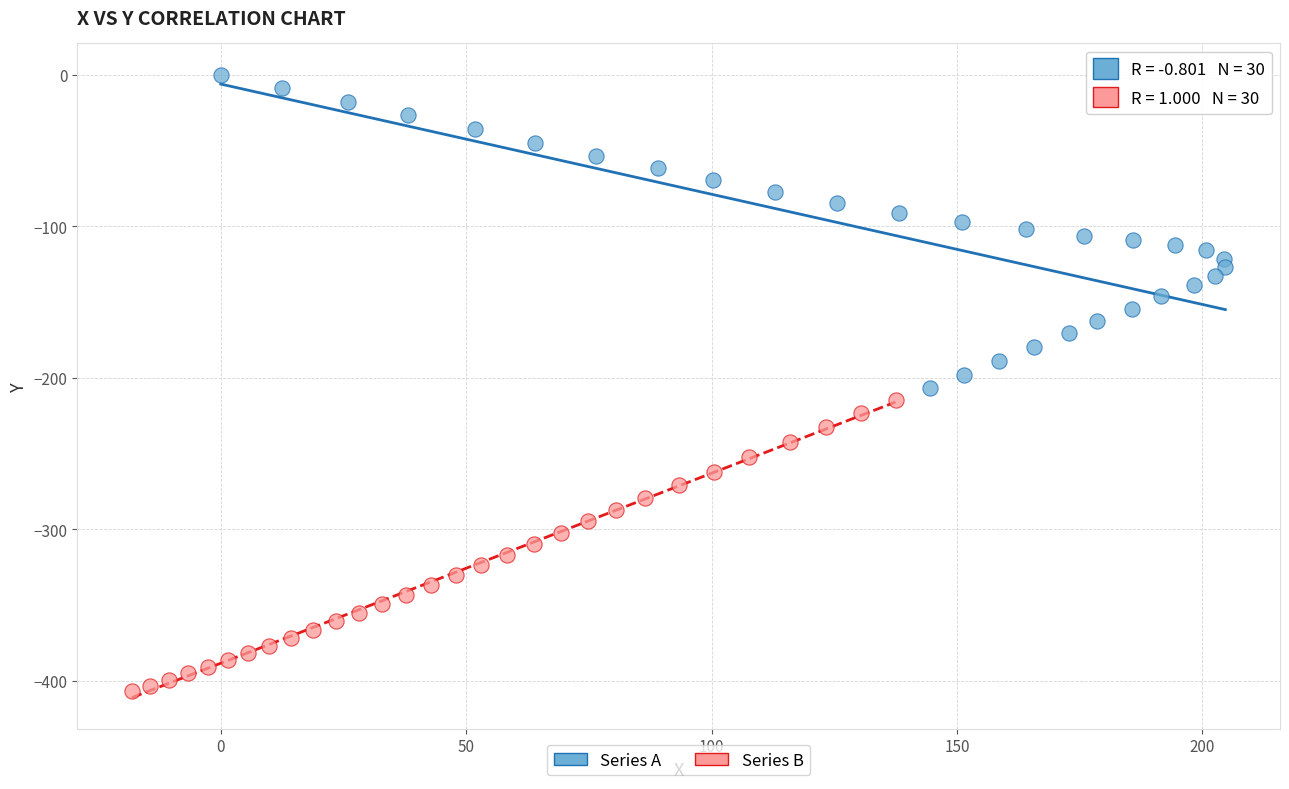

Which series contains the highest Y value?

Series A